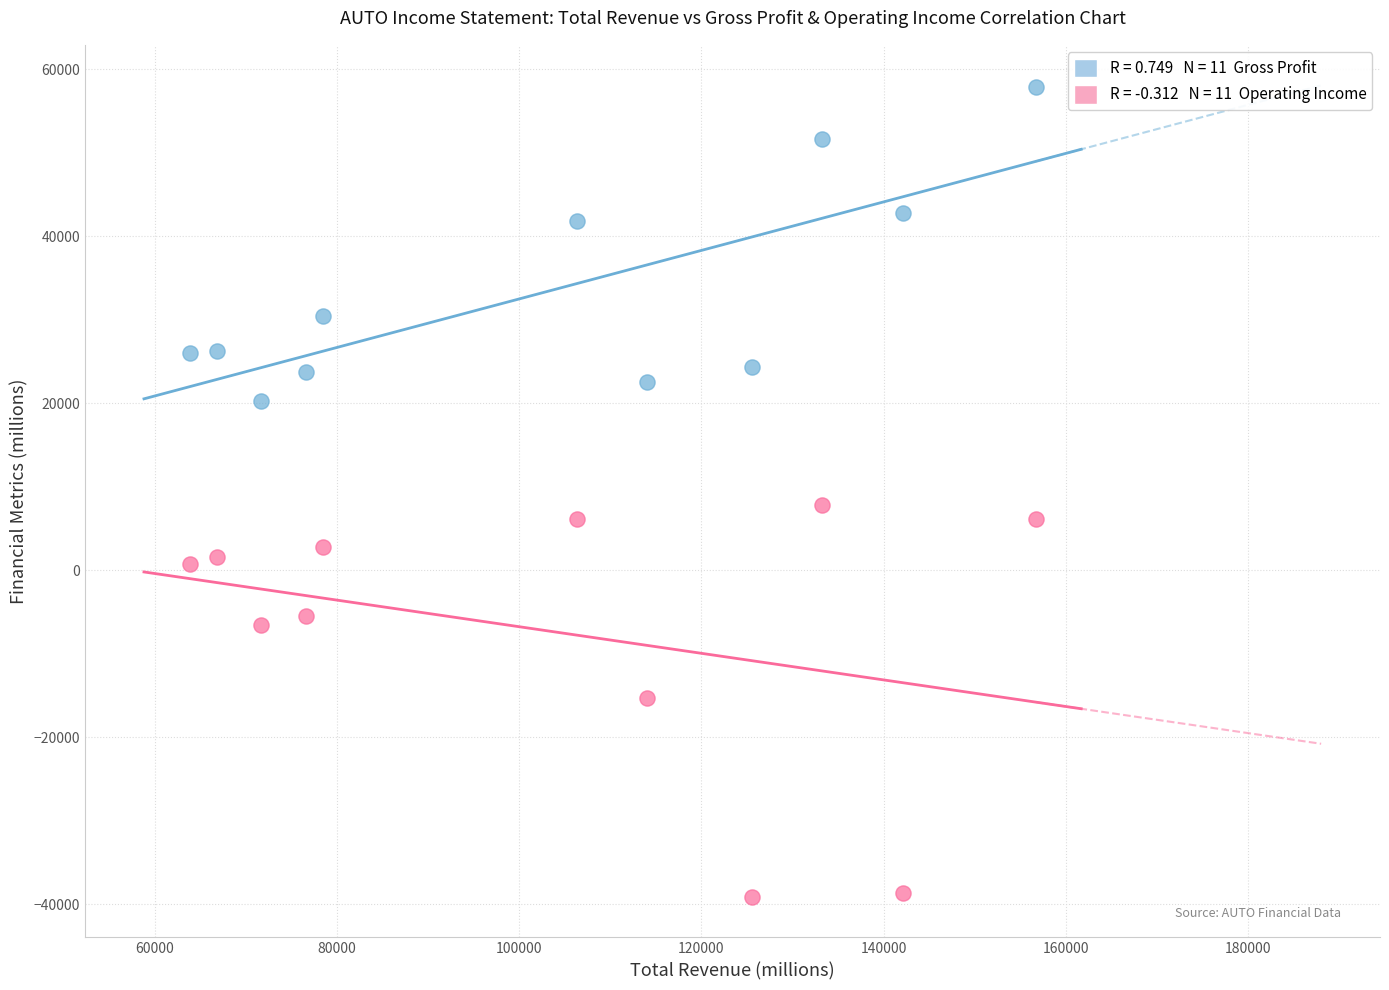

Across all series, what Y value is closest to 9400?

7800